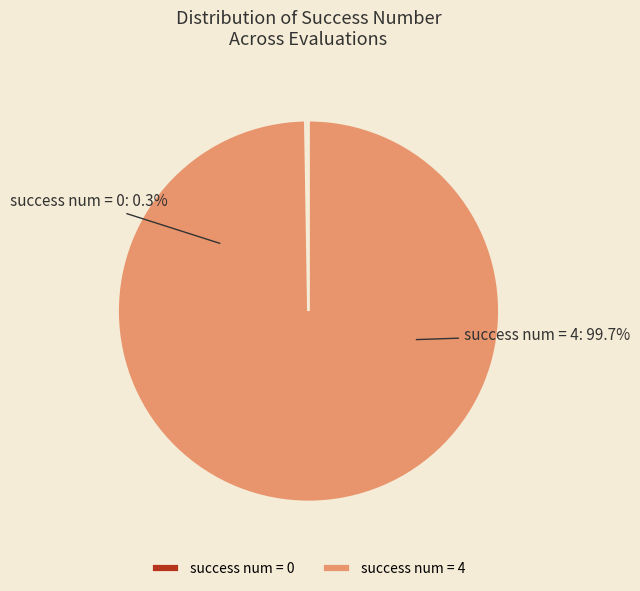

To the nearest percent, what is the difference between the success num = 0 and success num = 4 slice percentages?

100%